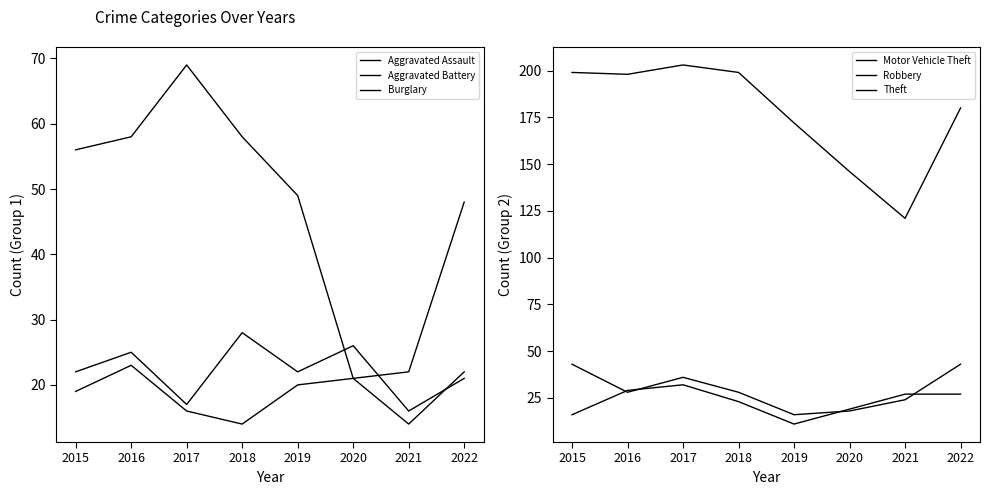

Reading left to right, transcribe all the data shown in this chart.

Aggravated Assault: 22	25	17	28	22	26	16	21
Aggravated Battery: 19	23	16	14	20	21	14	22
Burglary: 56	58	69	58	49	21	22	48
Motor Vehicle Theft: 43	28	36	28	16	18	24	43
Robbery: 16	29	32	23	11	19	27	27
Theft: 199	198	203	199	172	146	121	180